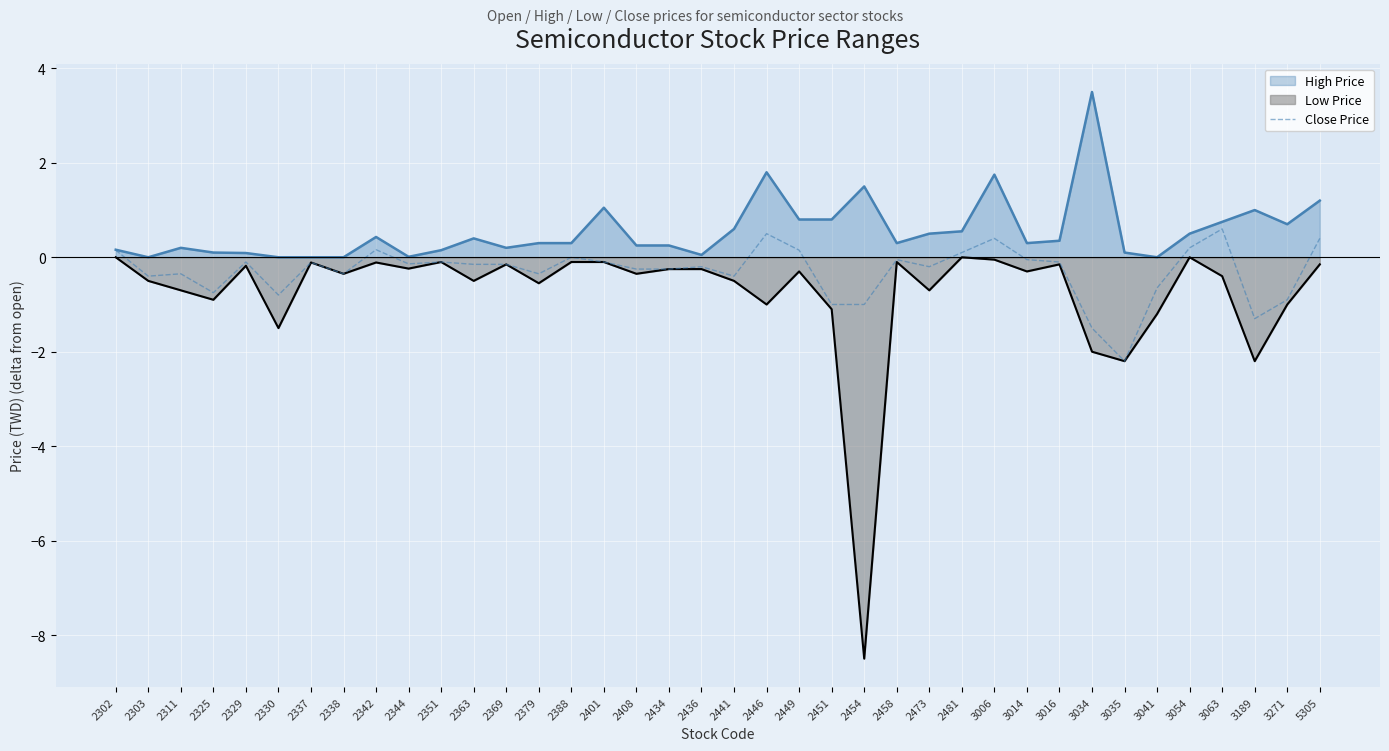

Which series changed the most between 2379 and 3034?

High Price